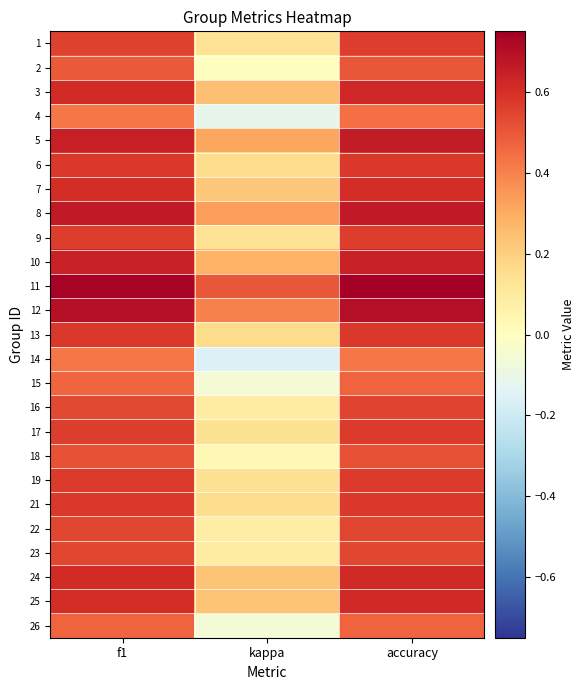

Which series has the largest total across all categories?

11